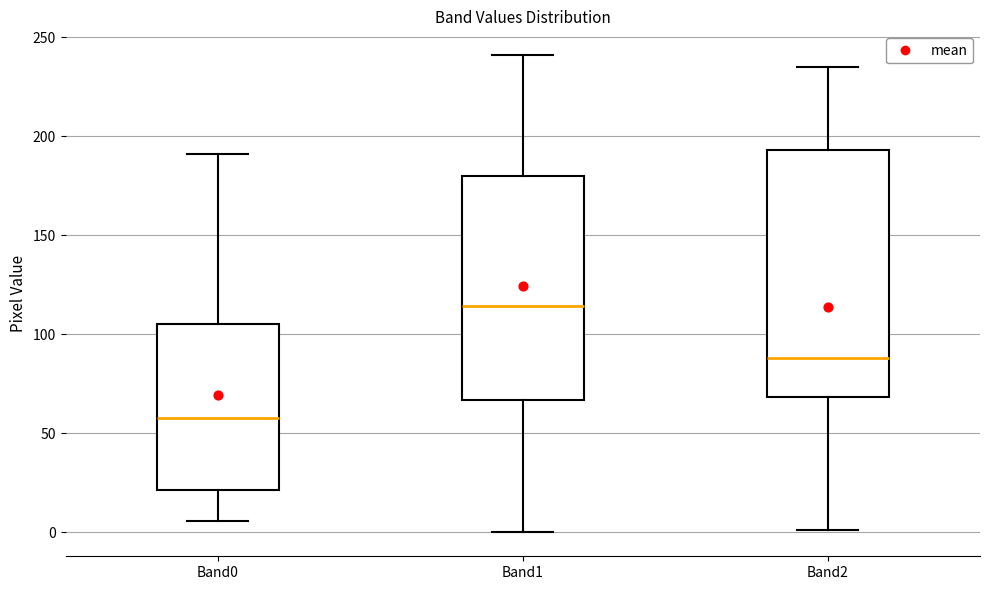

Reading left to right, transcribe this box plot: for each box, give where its median line is, the range the box spans, and where its two whiskers end, as read against the y-axis. The values are not printed on the chart, so give them approximately, as read against the axis.

Band0: median 60, box 20 to 105, whiskers 5 to 190
Band1: median 115, box 65 to 180, whiskers 0 to 240
Band2: median 90, box 70 to 195, whiskers 0 to 235